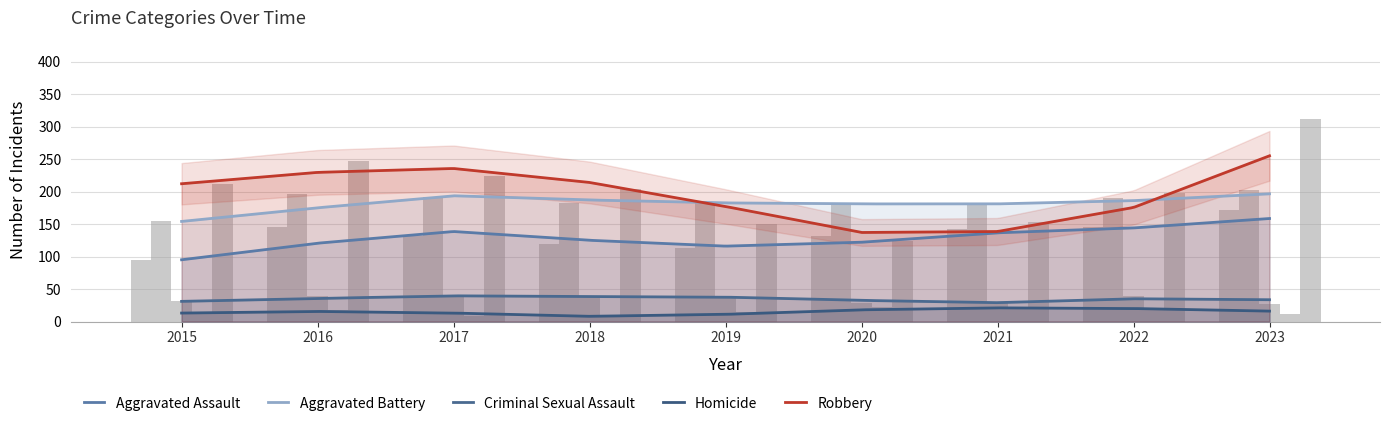

What is the highest value of the Homicide series?

22